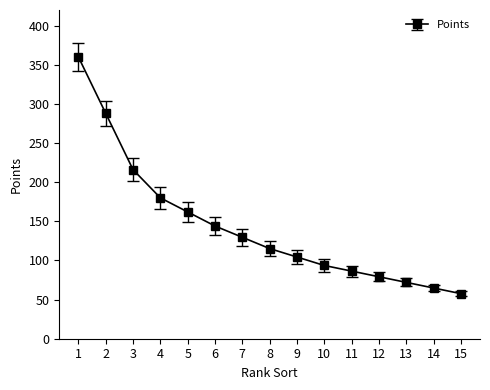

How many values are below 115?

7